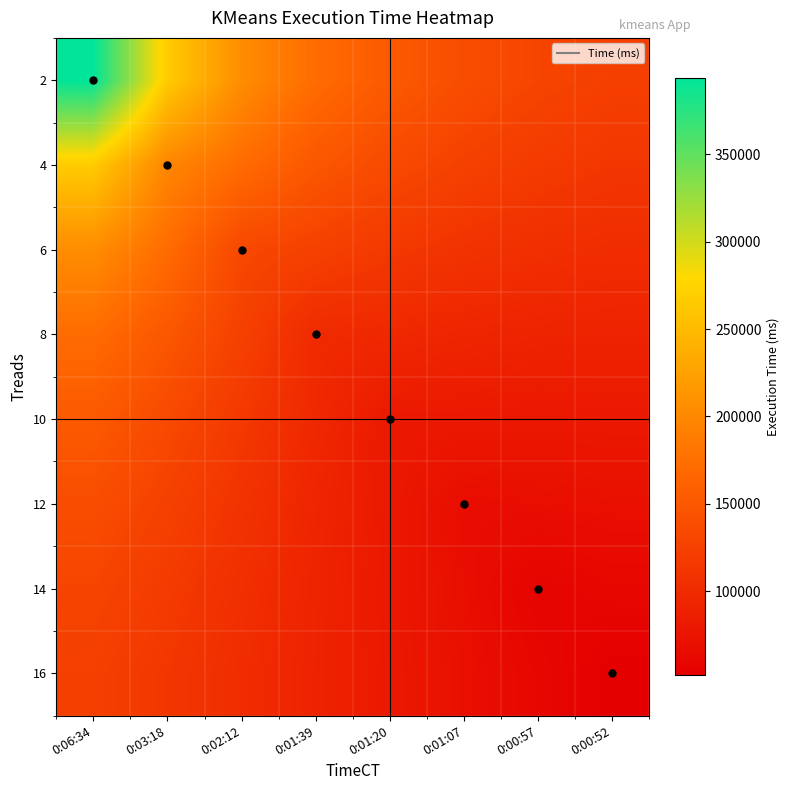

What is the difference between the highest and lowest values at 0:03:18?

153476.9